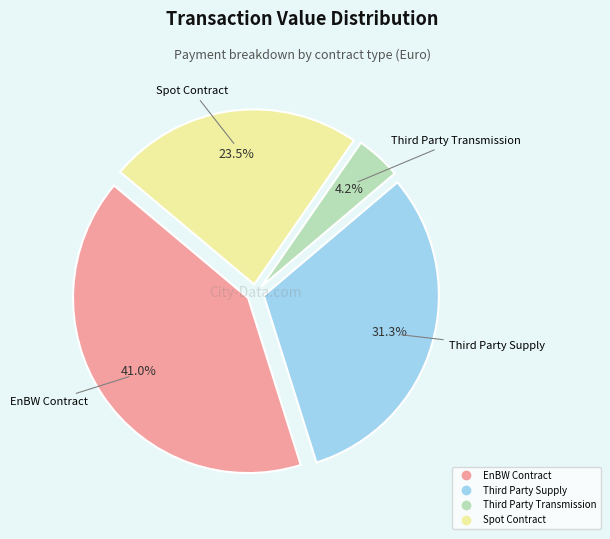

Which category has the smallest portion of the pie?

Third Party Transmission